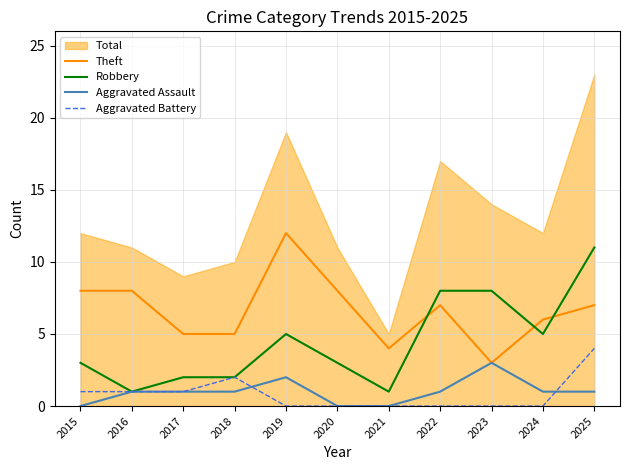

The value of Aggravated Assault at 2015 is 0. True or false?

True